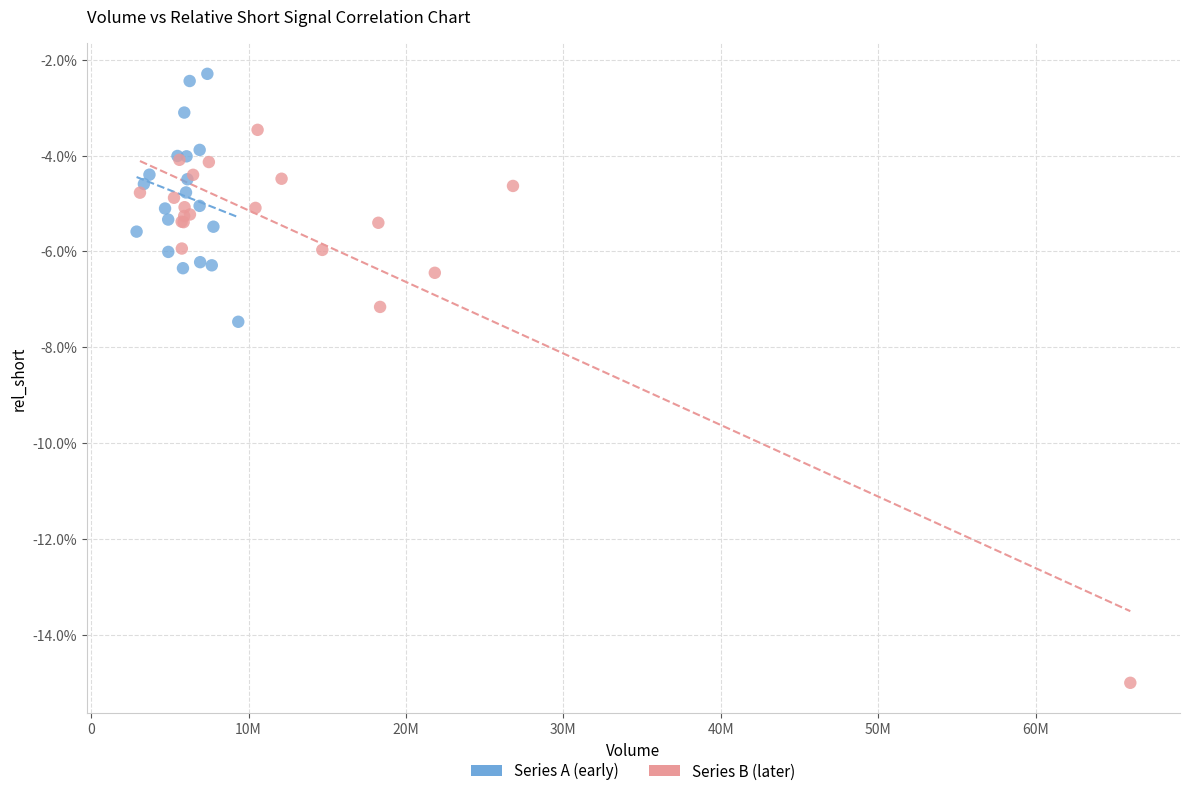

Which series reaches the minimum Y coordinate?

Series B (later)